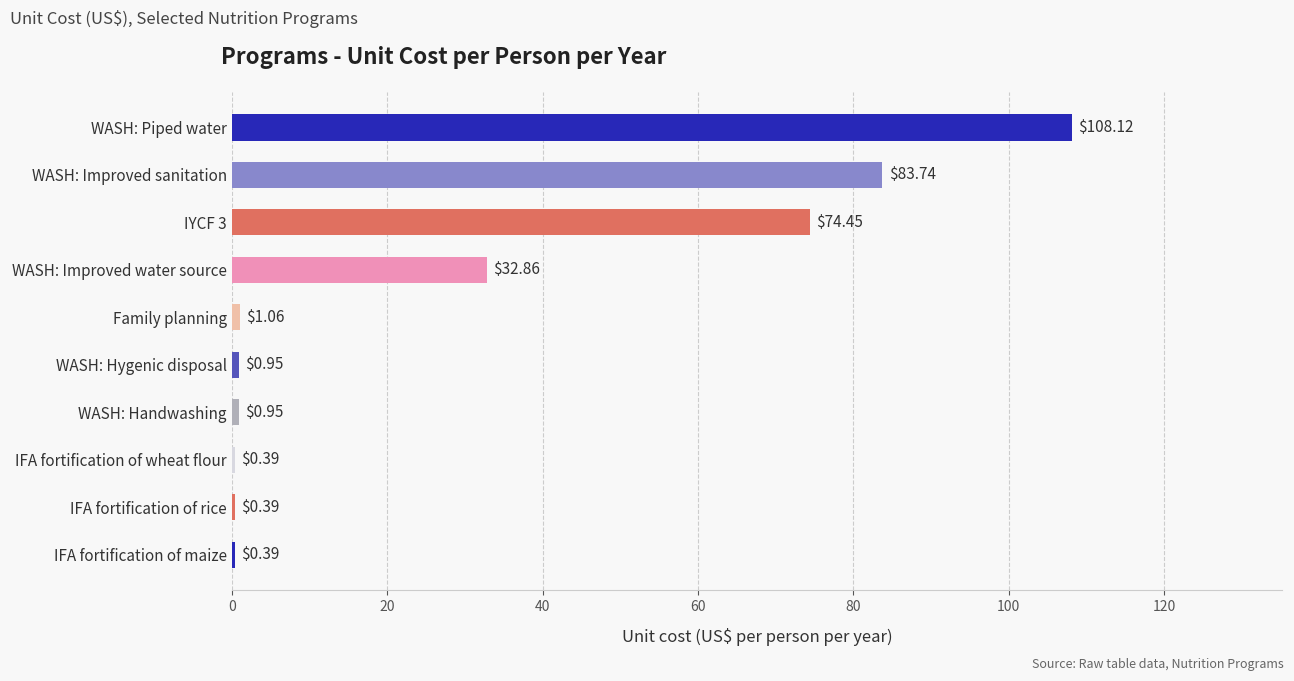

Between WASH: Improved water source and WASH: Improved sanitation, which is larger?

WASH: Improved sanitation